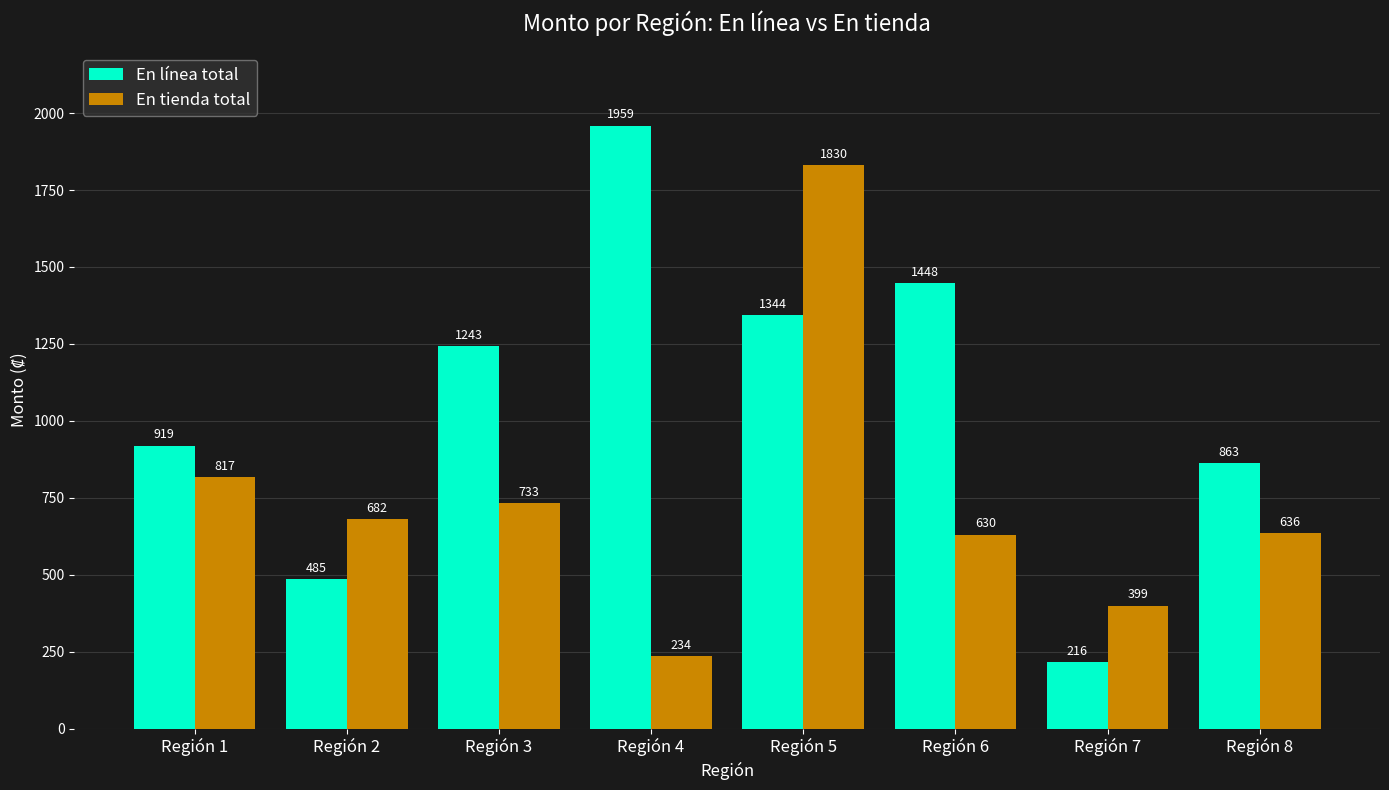

Rank the series by their maximum value, from lowest to highest.

En tienda total, En línea total